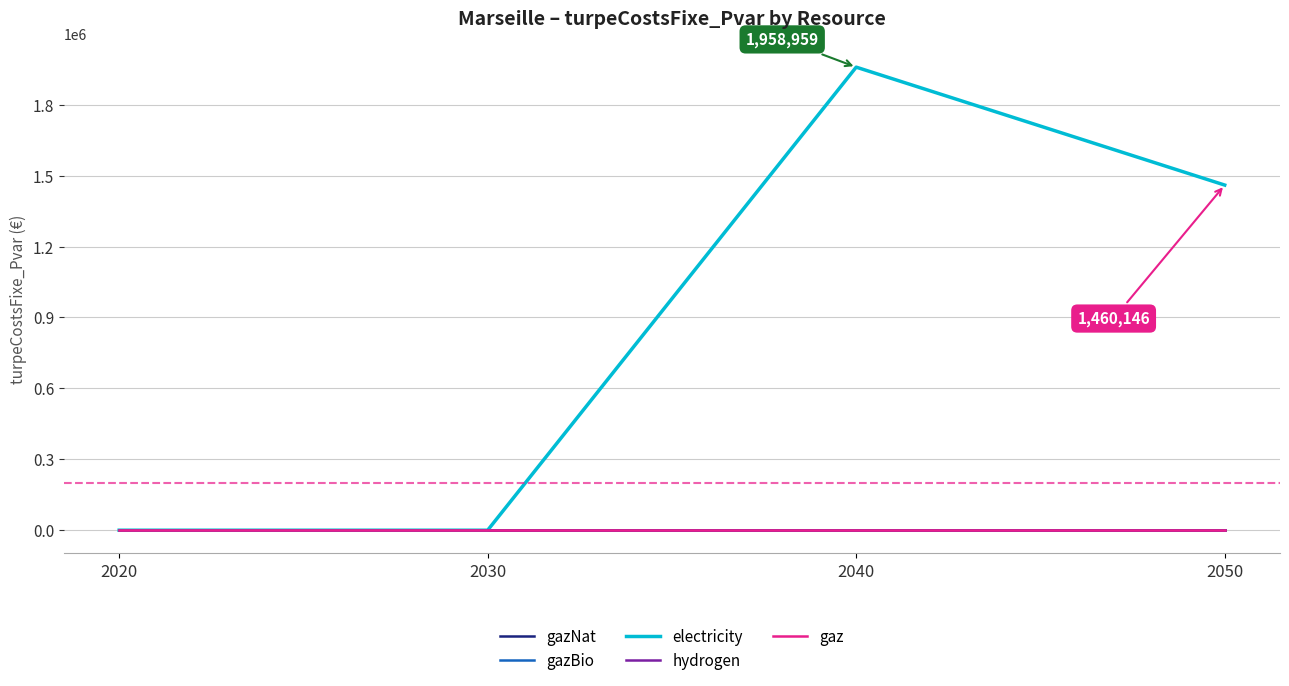

Reading left to right, extract all data points from this chart.

gazNat: 0.0	0.0	0.0	0.0
gazBio: 0.0	0.0	0.0	0.0
electricity: 0.0	0.0	1958958.8	1460145.7
hydrogen: 0.0	0.0	0.0	0.0
gaz: 0.0	0.0	0.0	0.0